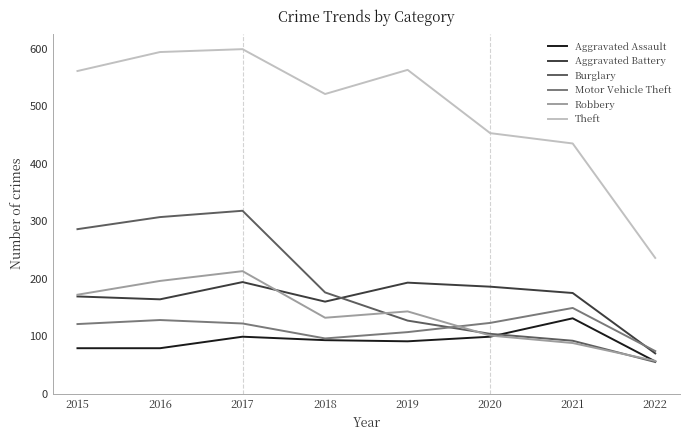

At which label does Motor Vehicle Theft reach its peak?

2021